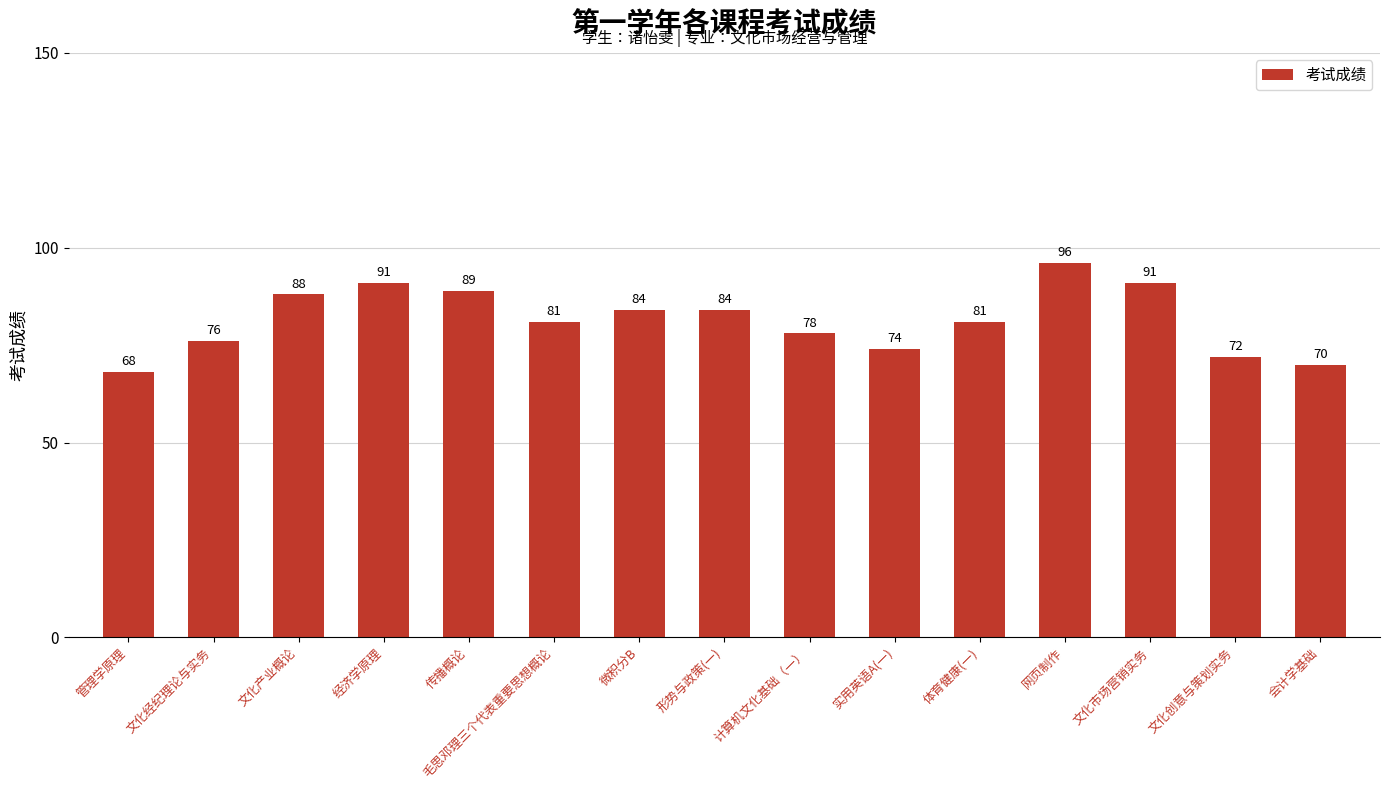

What is the smallest value displayed?

68